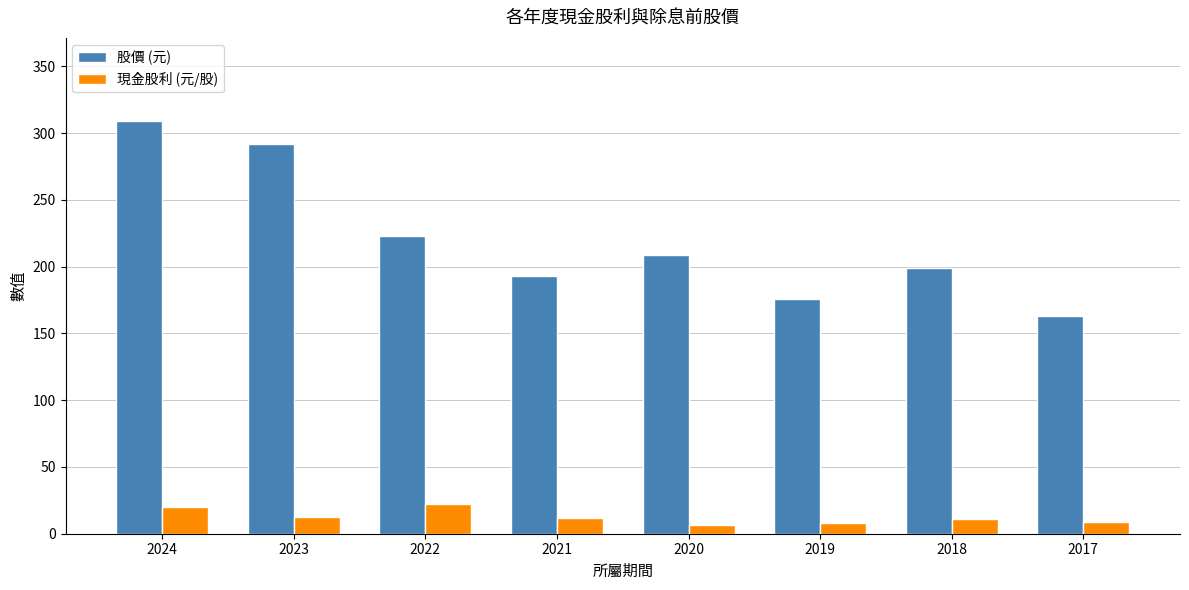

What is the difference between the highest and lowest values at 2022?

201.0